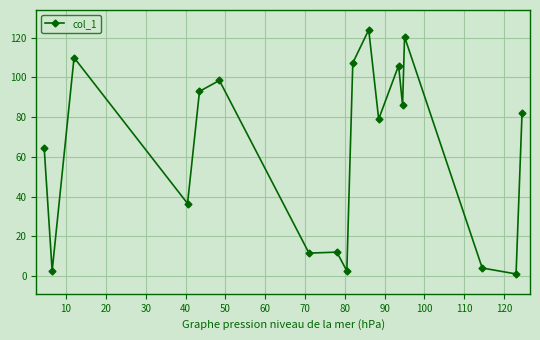

How many values are below 82?

9